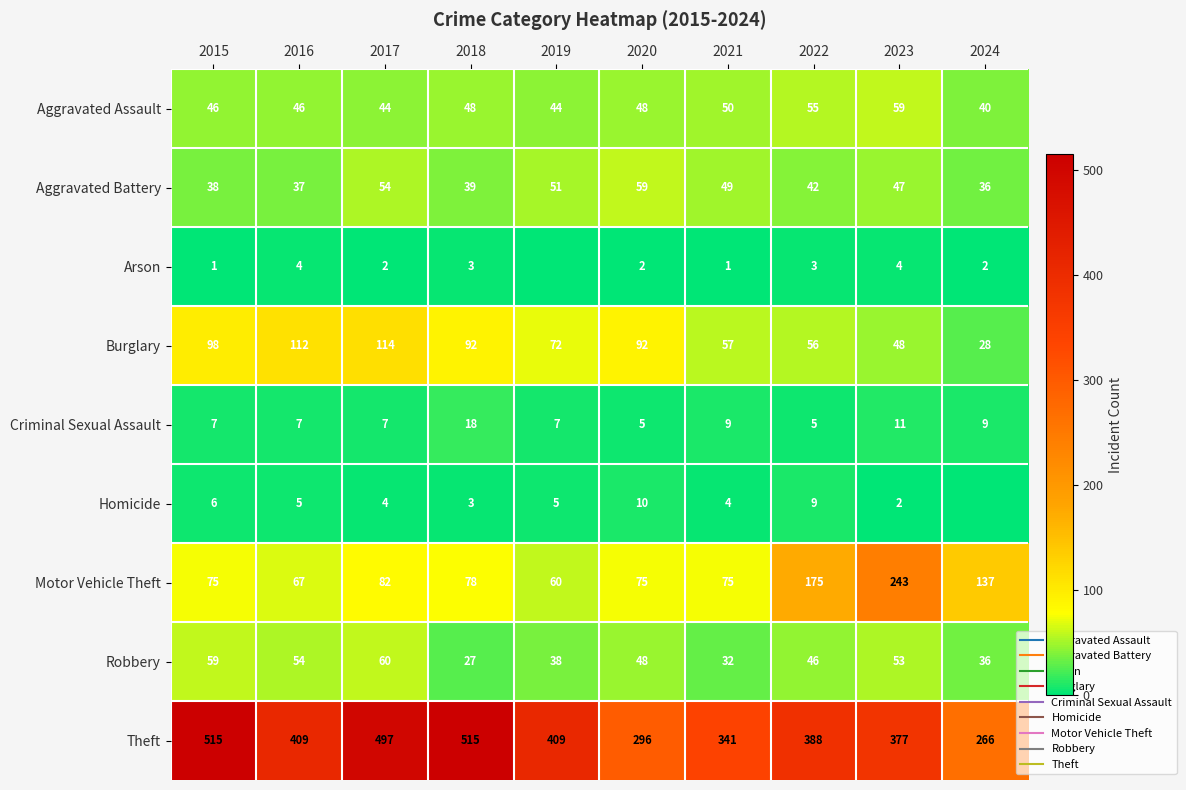

Between 2017 and 2016, which is larger?

2016